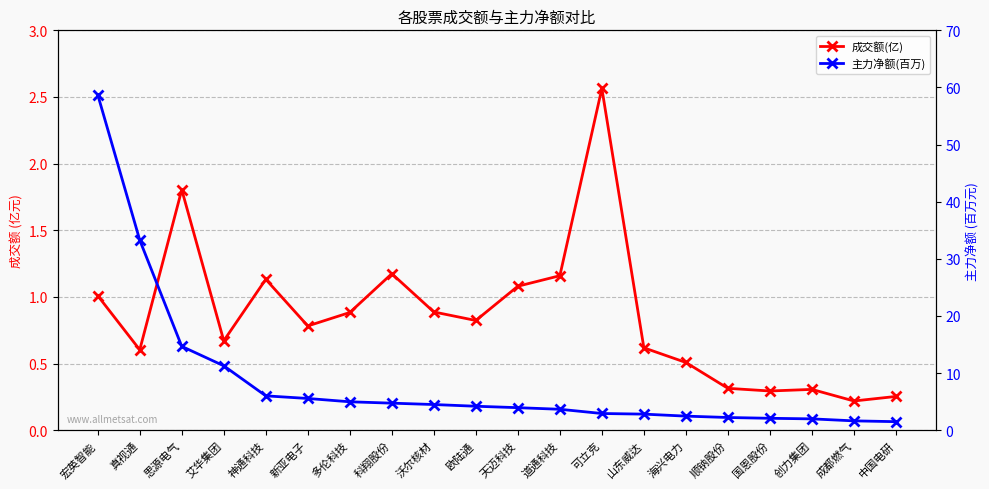

Rank the categories by 主力净额(百万) value from highest to lowest.

宏英智能, 真视通, 思源电气, 艾华集团, 神通科技, 新亚电子, 多伦科技, 科翔股份, 沃尔核材, 欧陆通, 天迈科技, 道通科技, 可立克, 山东威达, 海兴电力, 顺钠股份, 国恩股份, 创力集团, 成都燃气, 中国电研